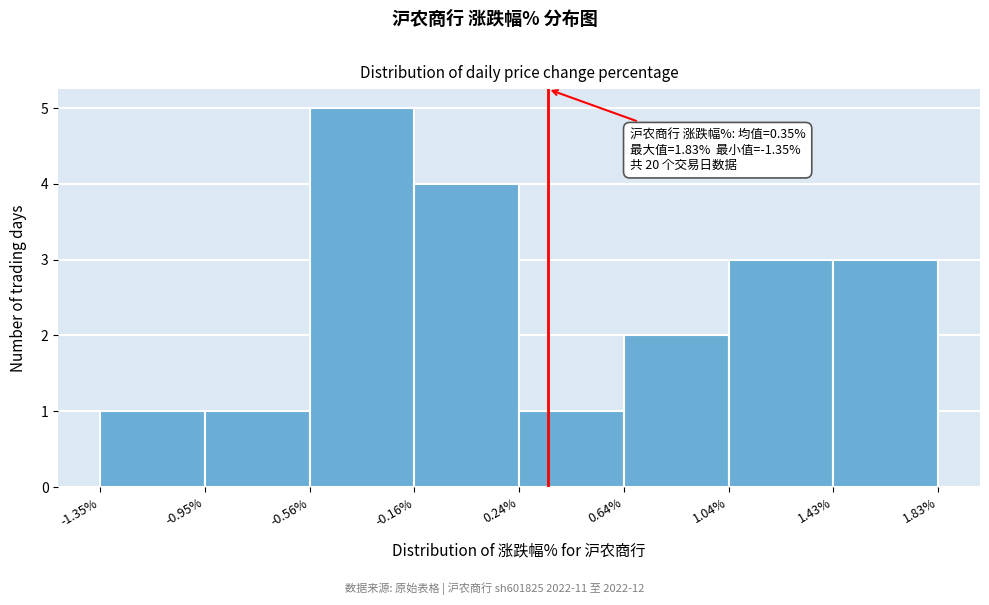

Which range on the x-axis has the tallest bar?

-0.56% to -0.16%